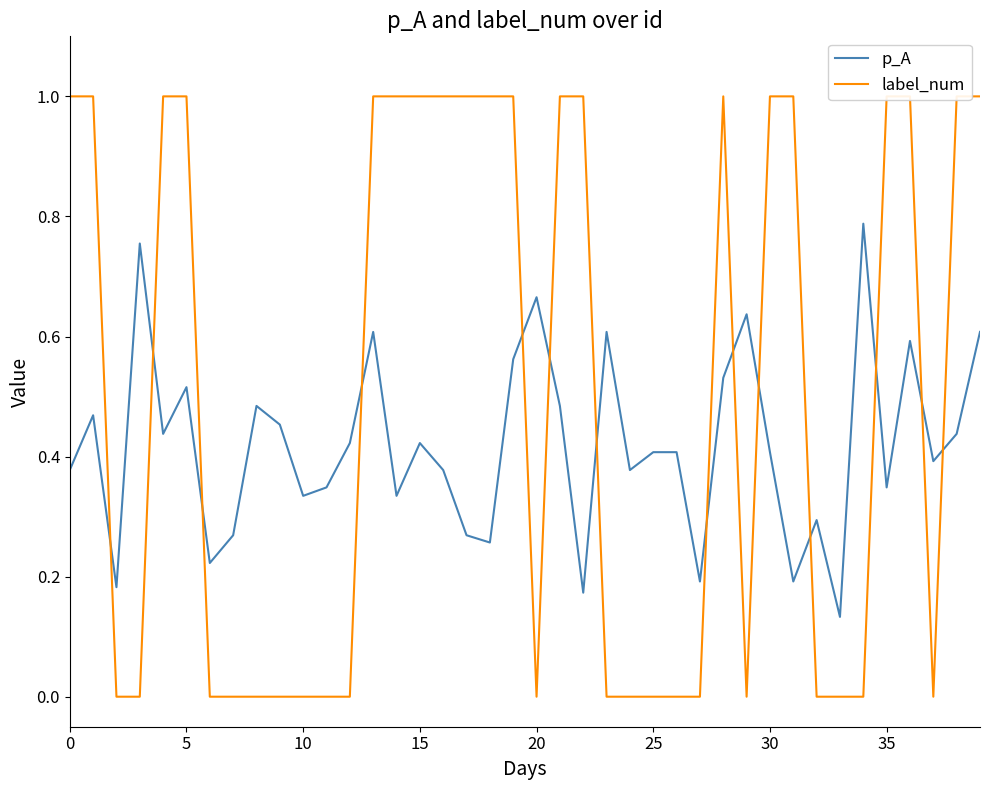

Which series has the largest range (max minus min)?

label_num